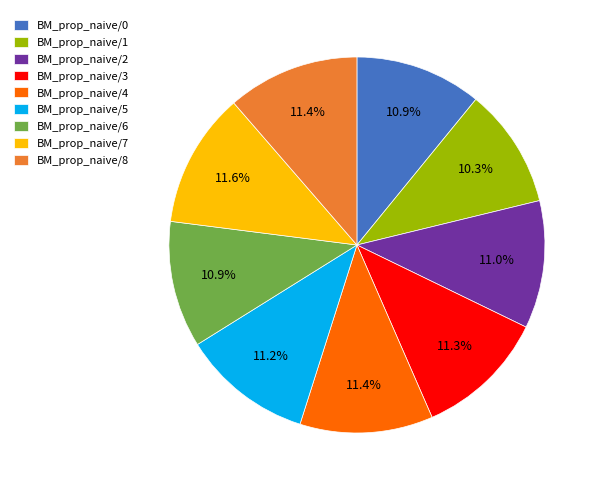

Does BM_prop_naive/7 account for over 50% of the chart?

No